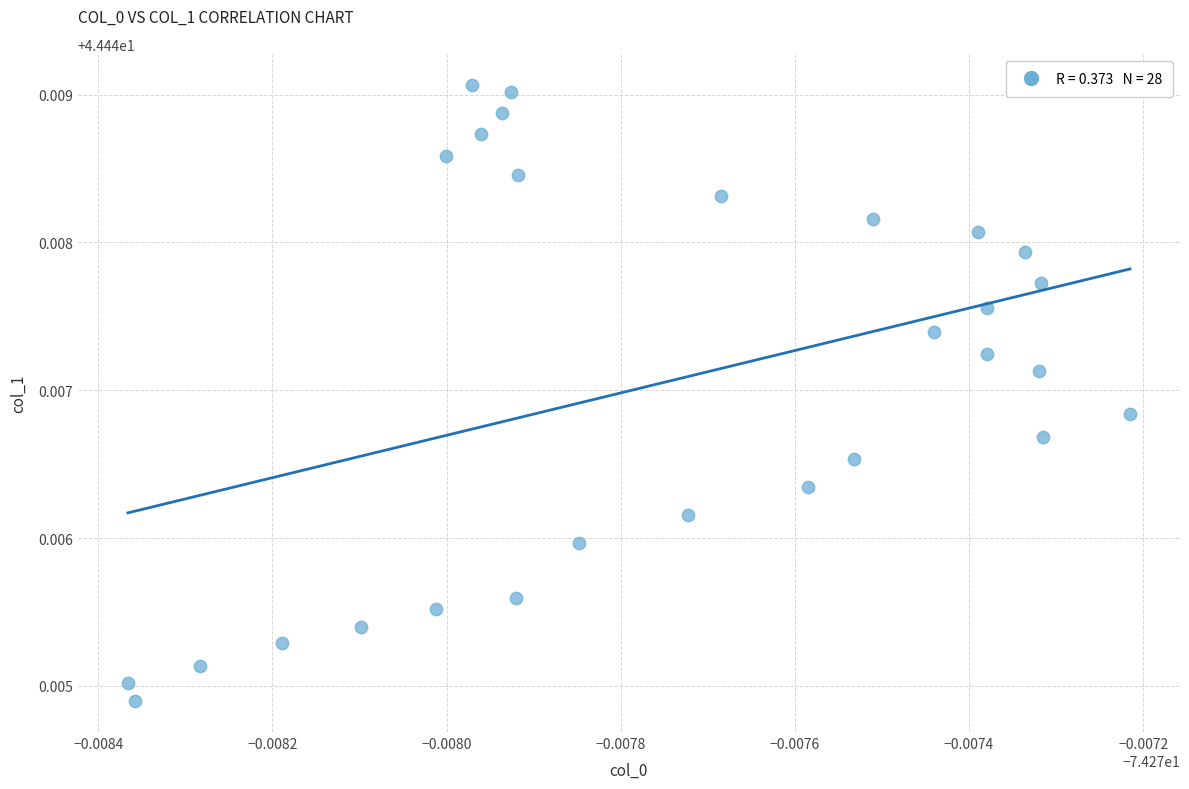

How many points are shown in the scatter plot?

28